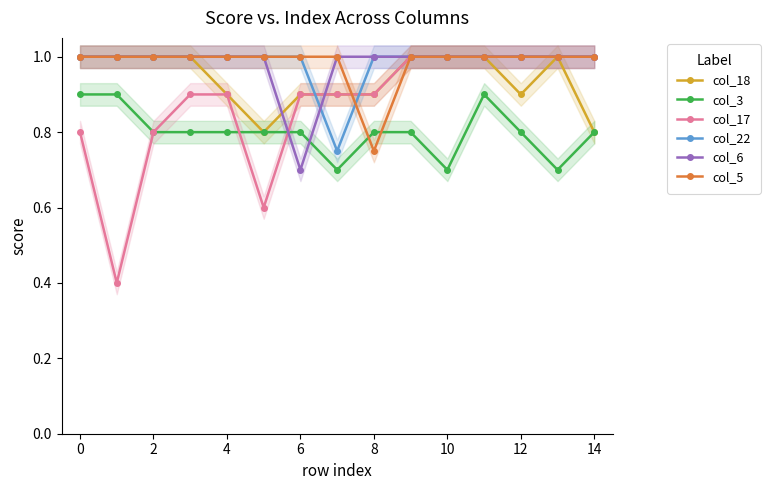

At how many categories does at least one series exceed 0?

15